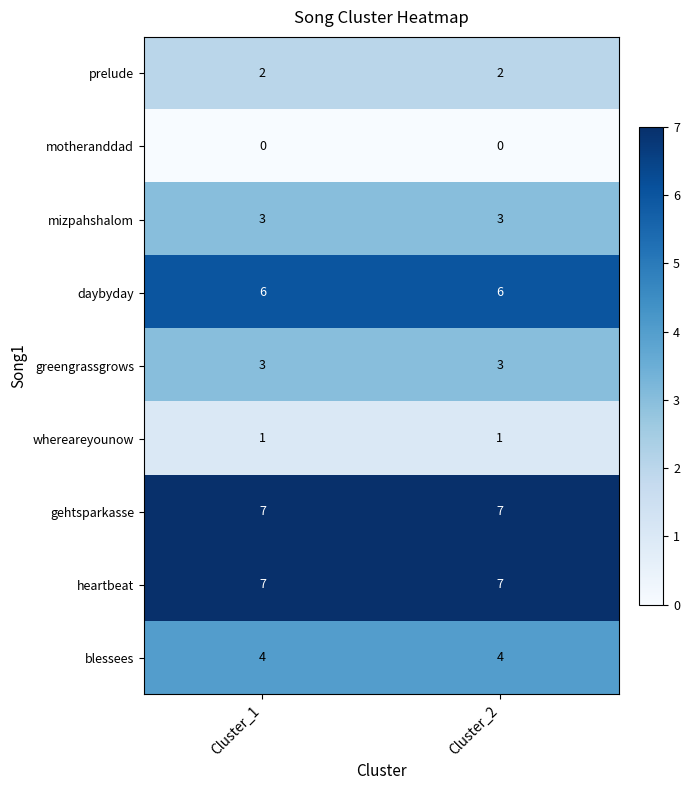

What is the approximate value of greengrassgrows at Cluster_1?

3